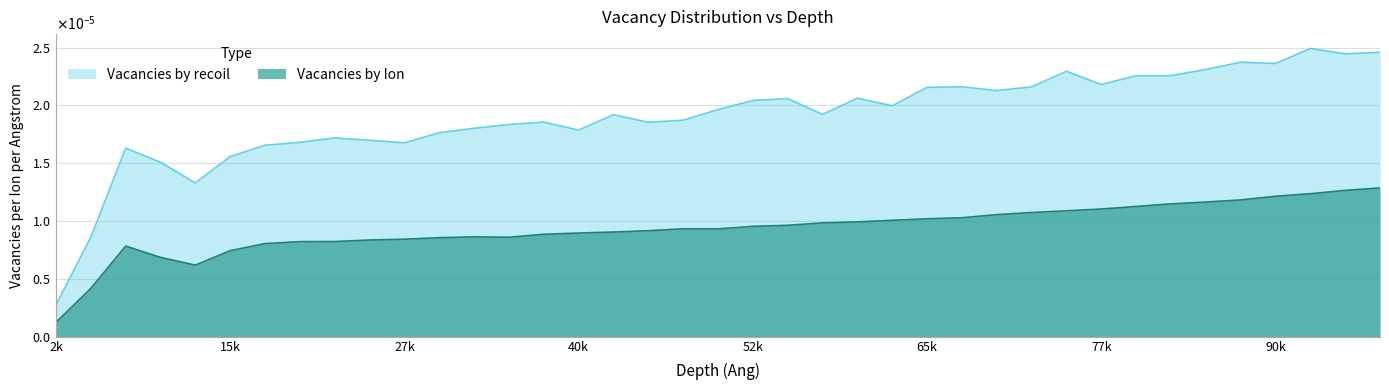

What is the label of the 23rd point from the left?

57500